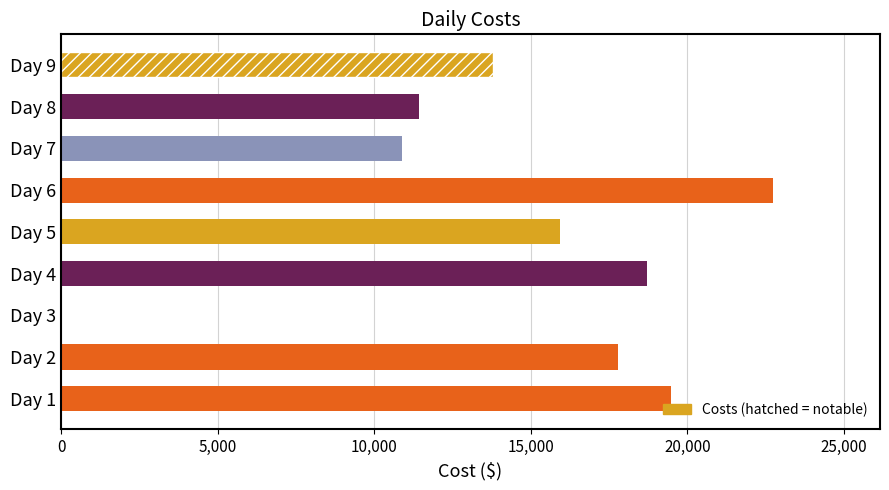

The value at Day 3 is -11635. True or false?

False